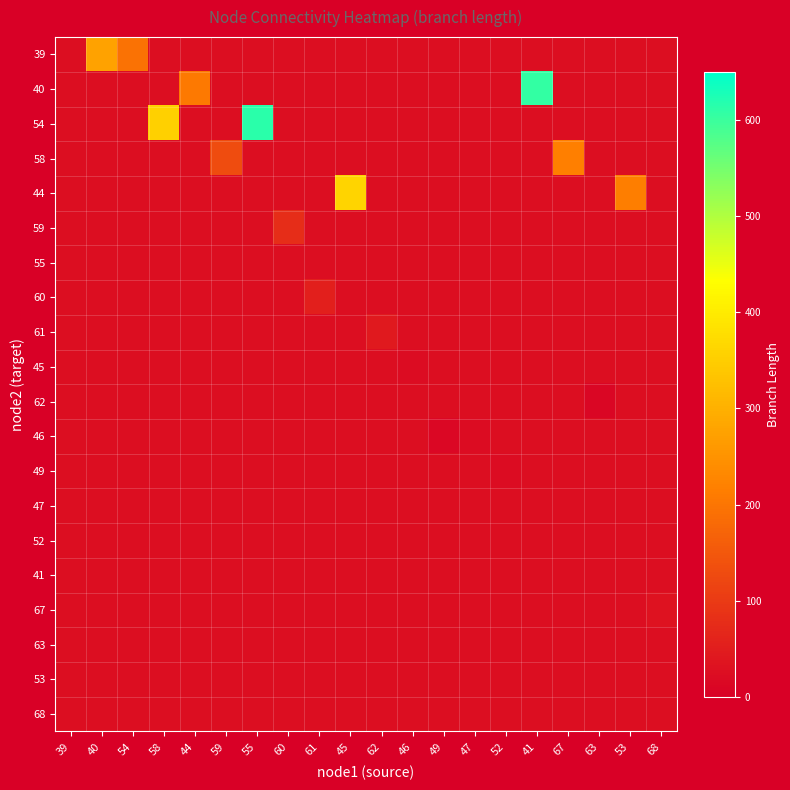

Which series changed the most between 45 and 53?

44